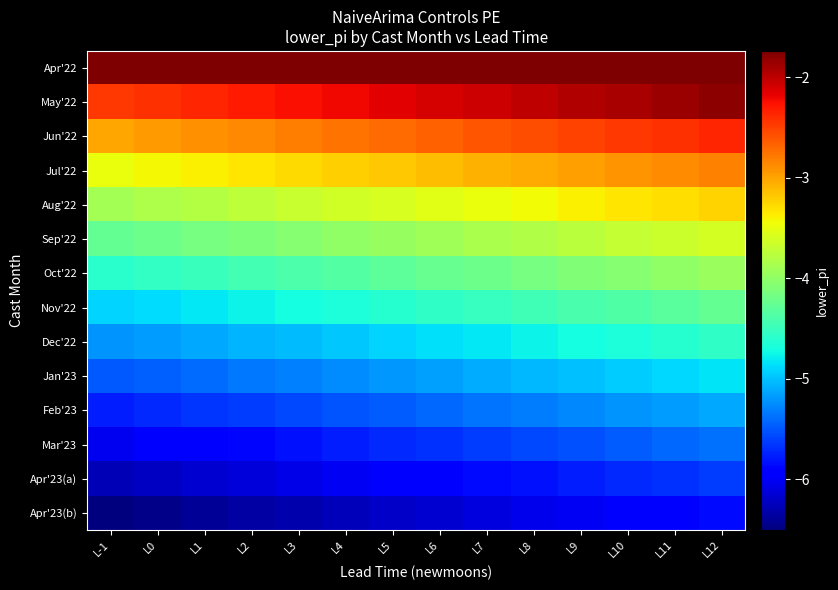

Rank the series by their maximum value, from lowest to highest.

Apr'23(b), Apr'23(a), Mar'23, Feb'23, Jan'23, Dec'22, Nov'22, Oct'22, Sep'22, Aug'22, Jul'22, Jun'22, May'22, Apr'22